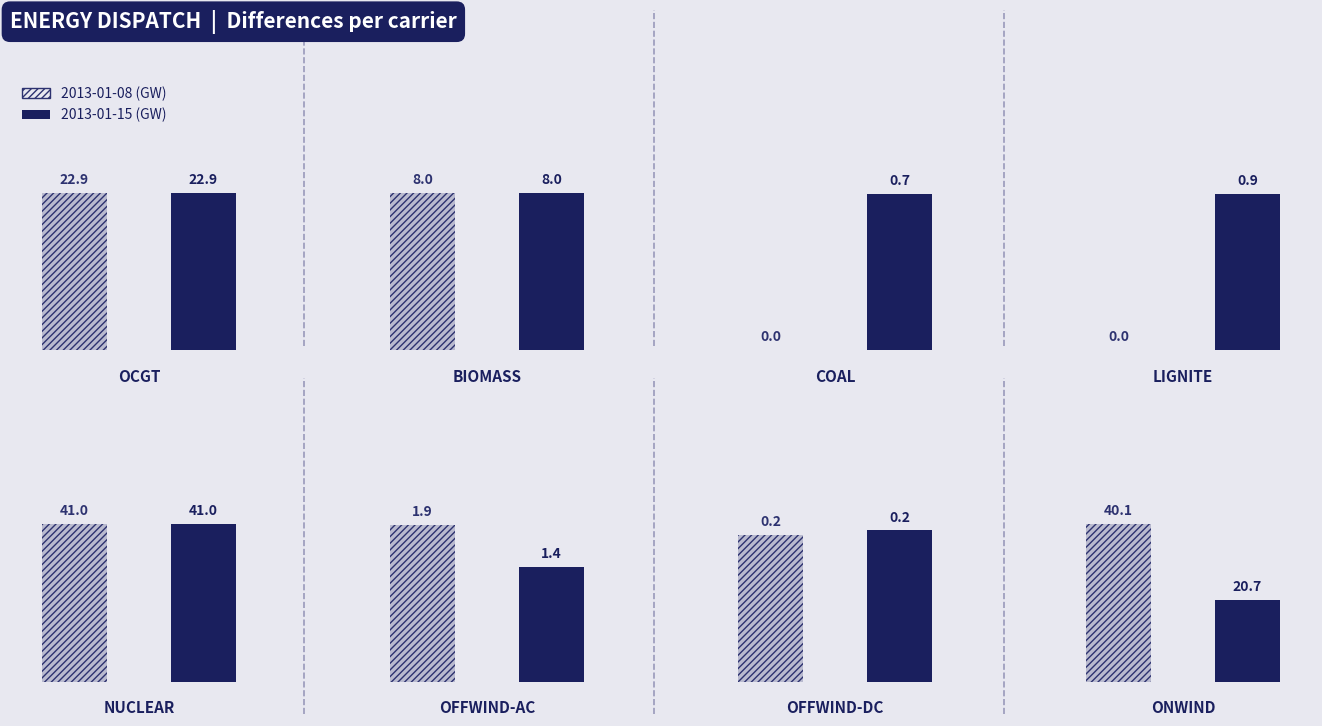

What is the average value of the 2013-01-08 series?

14.3